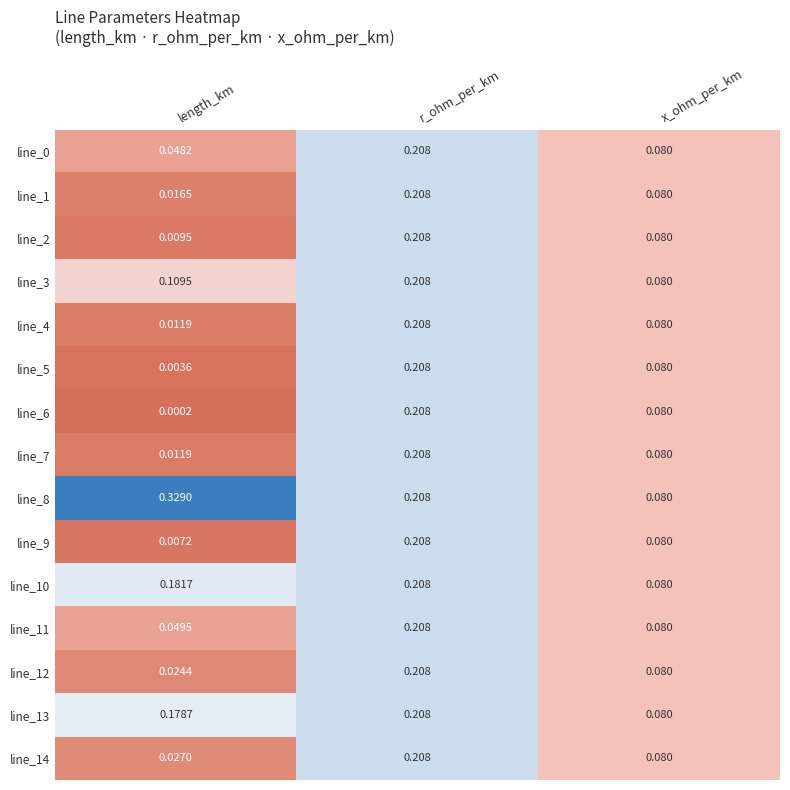

Which label corresponds to the smallest value in the chart?

length_km